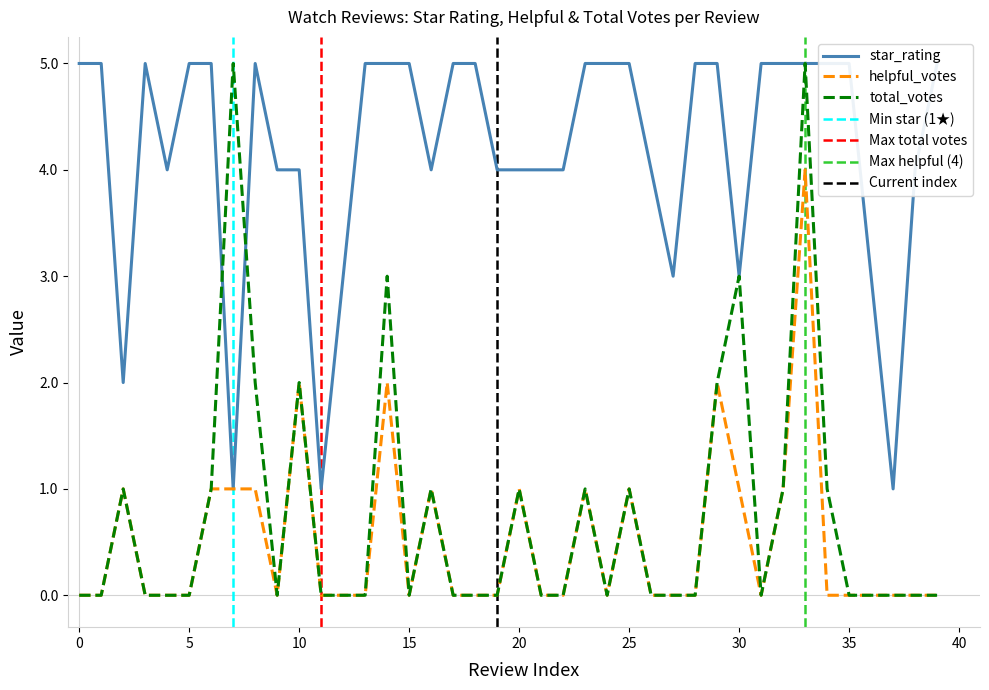

How many distinct data groups are displayed?

3